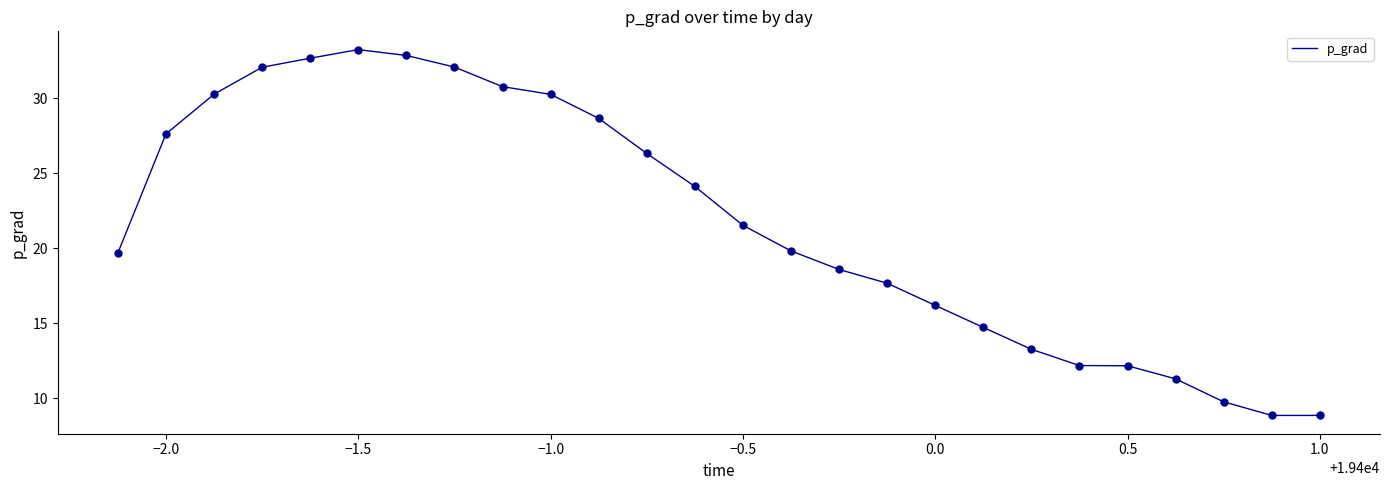

What is the difference between the maximum and minimum values?

24.4